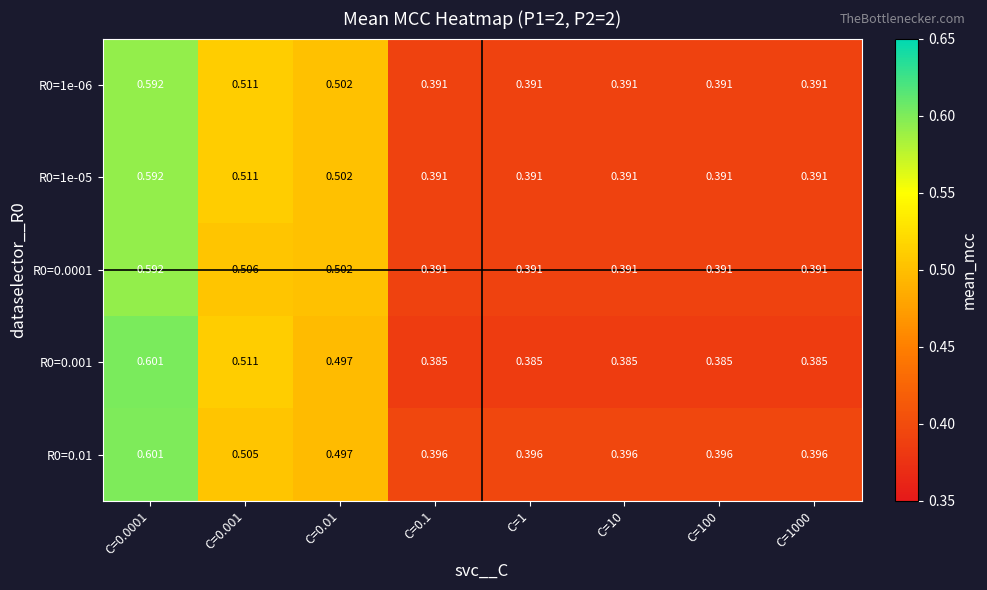

Is the value of R0=0.001 at C=1000 greater than the value of R0=0.0001 at C=1?

No